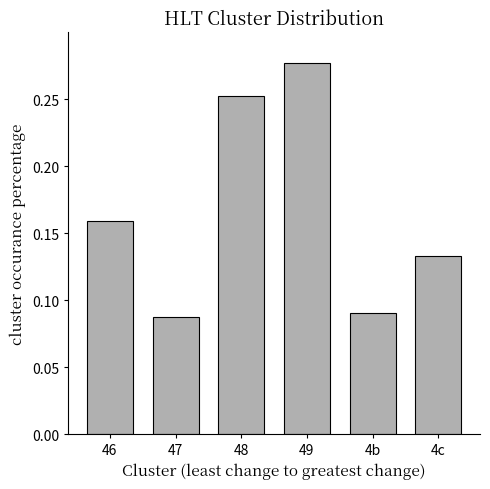

How many distinct data groups are displayed?

1